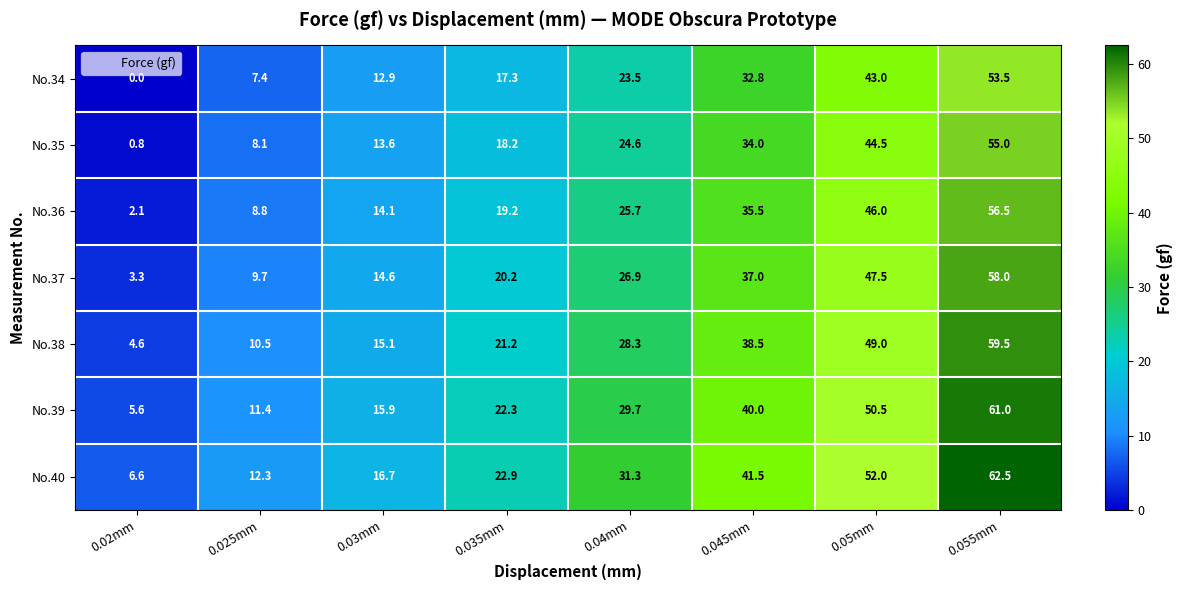

List the series in order of their overall mean, lowest first.

No.34, No.35, No.36, No.37, No.38, No.39, No.40